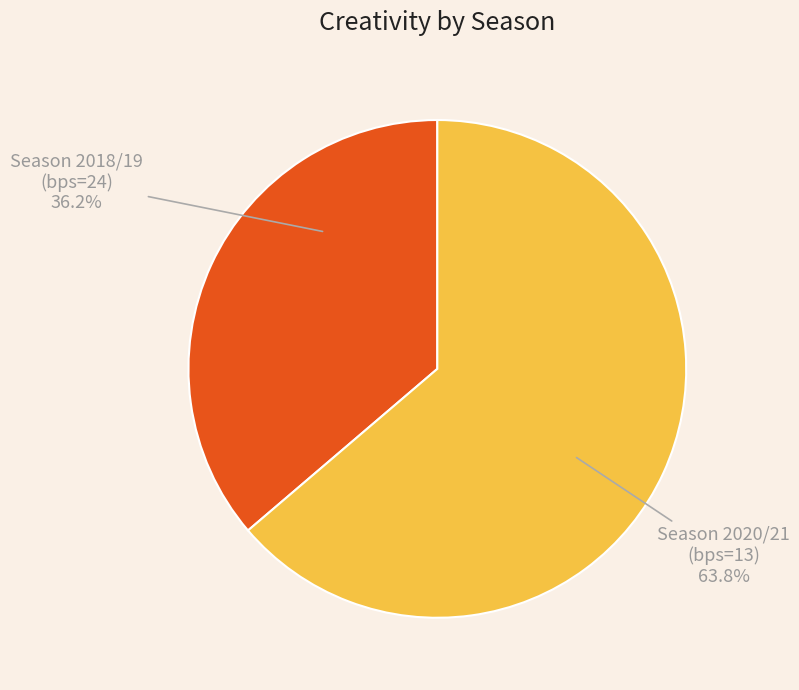

What is the ratio of the value at Season 2020/21 (bps=13) to the value at Season 2018/19 (bps=24)?

1.8